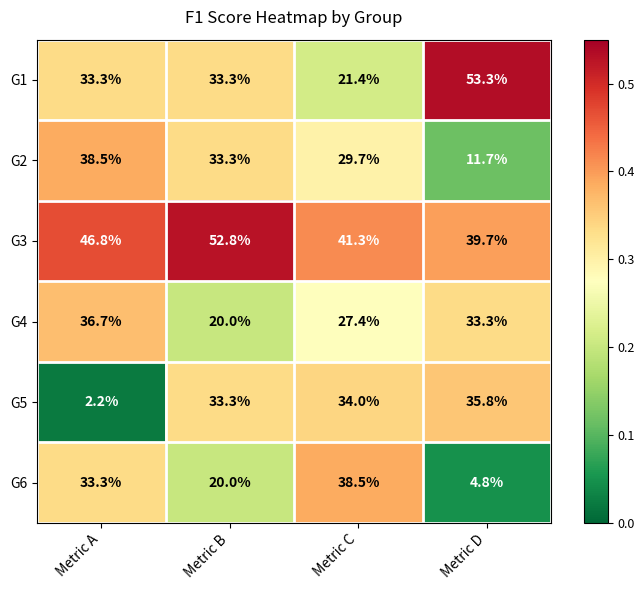

At which label does G5 reach its peak?

Metric D